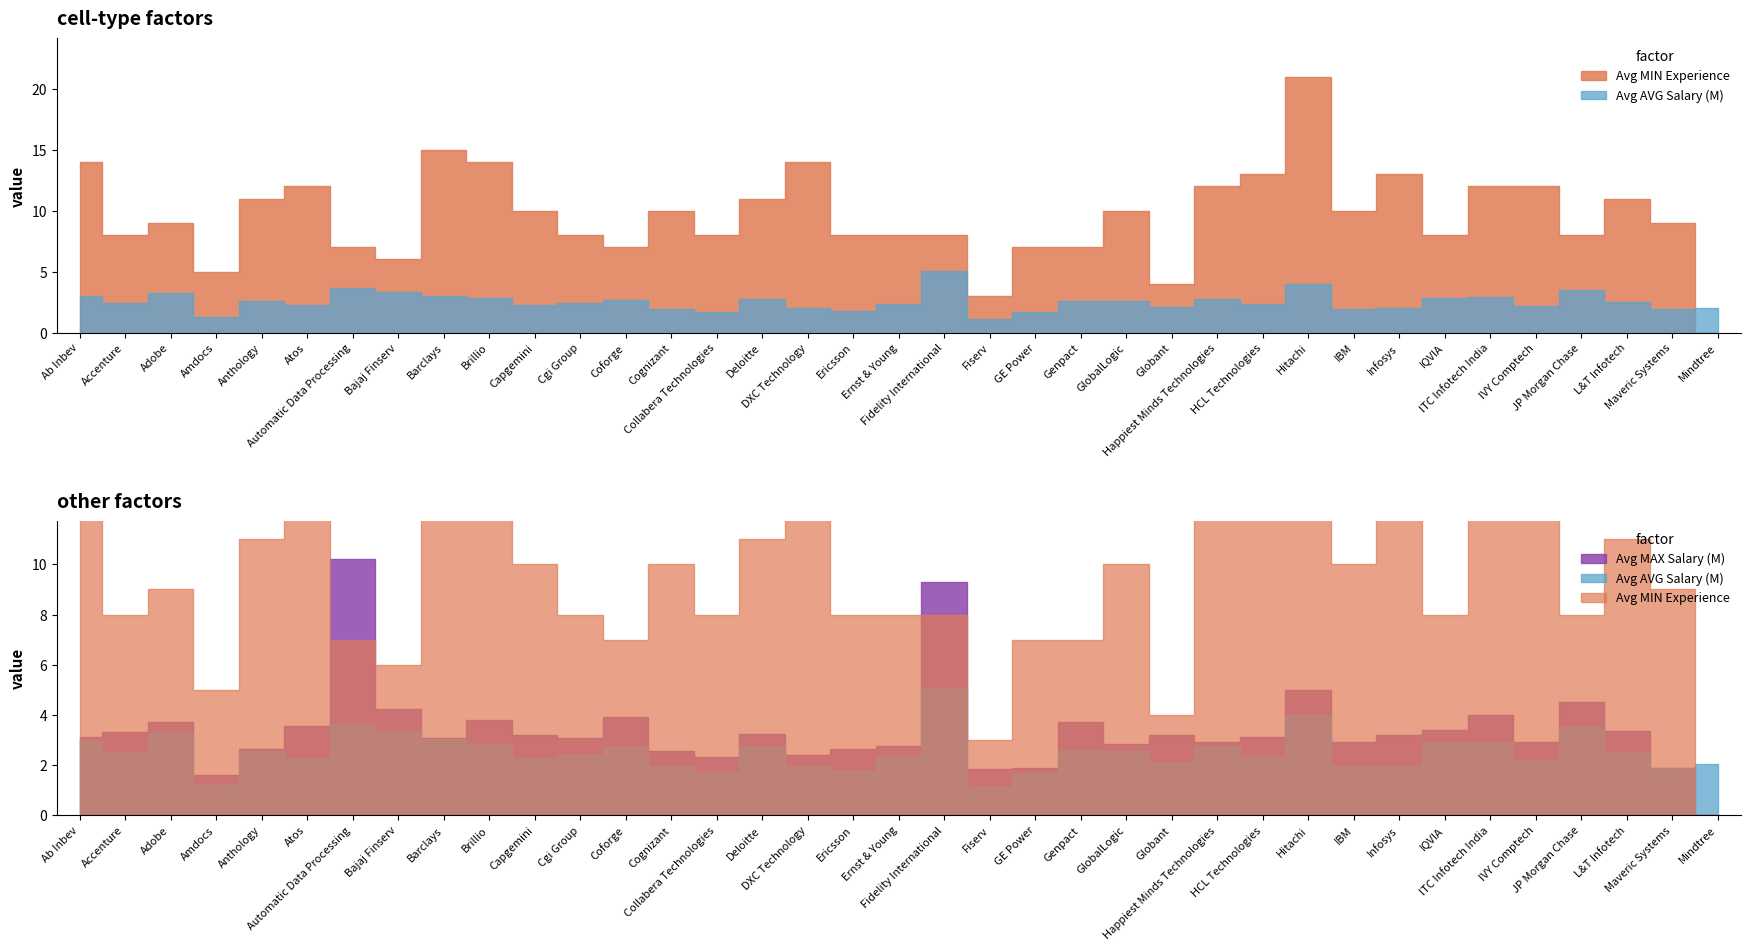

What is the total value across all series at HCL Technologies?

18.4